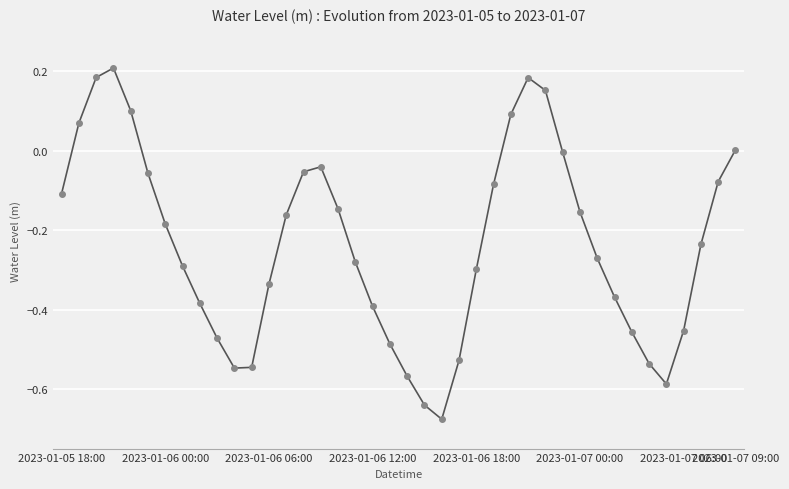

What is the difference between the maximum and minimum values?

0.9